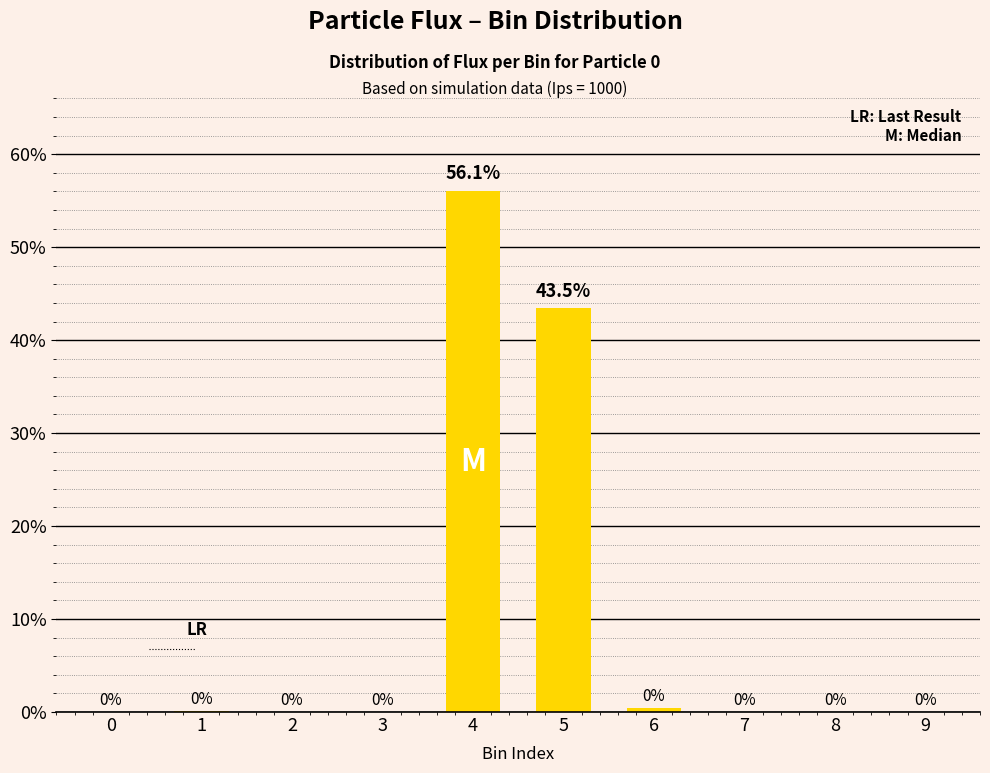

Which label corresponds to the largest value in the chart?

4